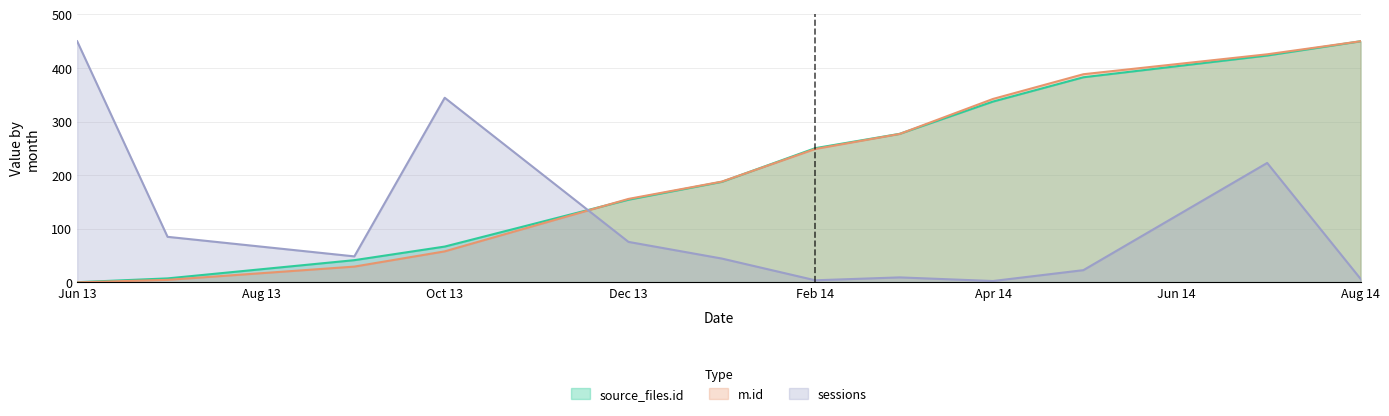

What is the difference between the highest and lowest values at 2014-03?

267.8